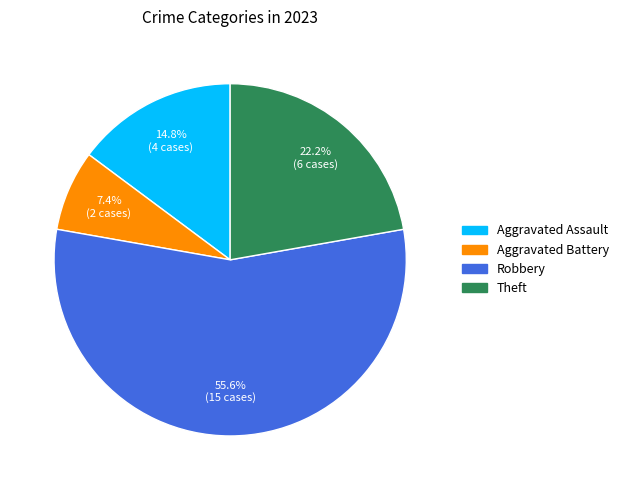

What is the total percentage of Aggravated Assault and Theft?

37.0%